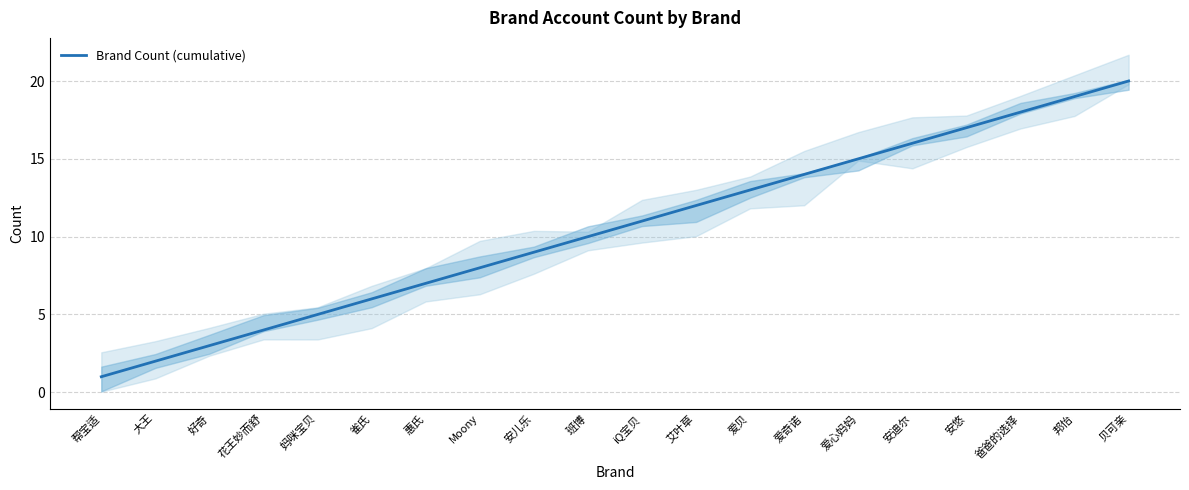

Is this an area chart (filled region under the line)?

No